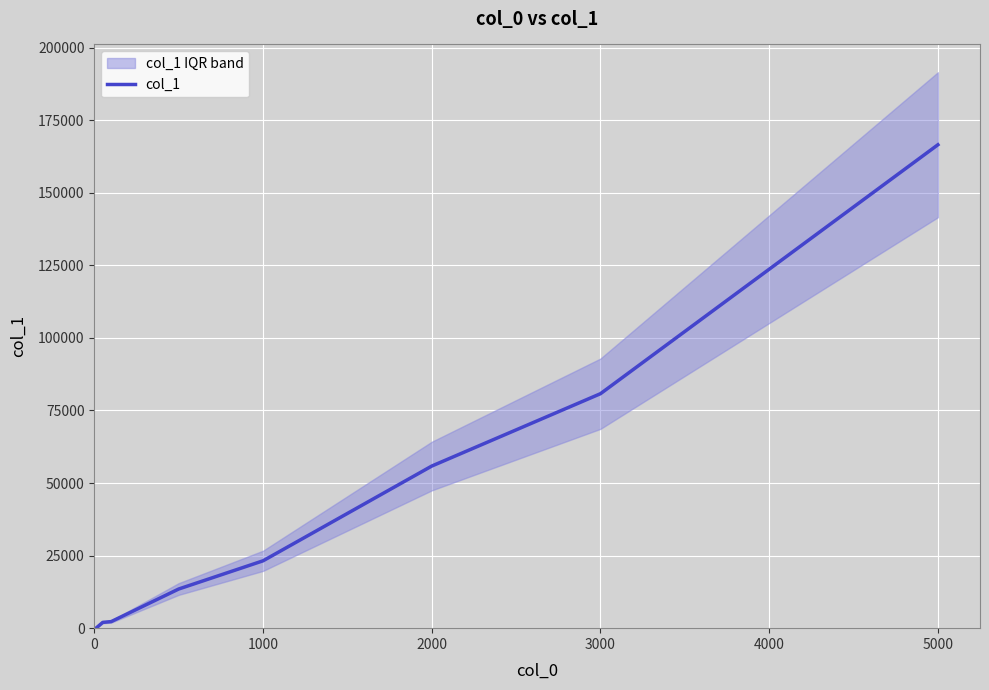

How many values are above zero?

7